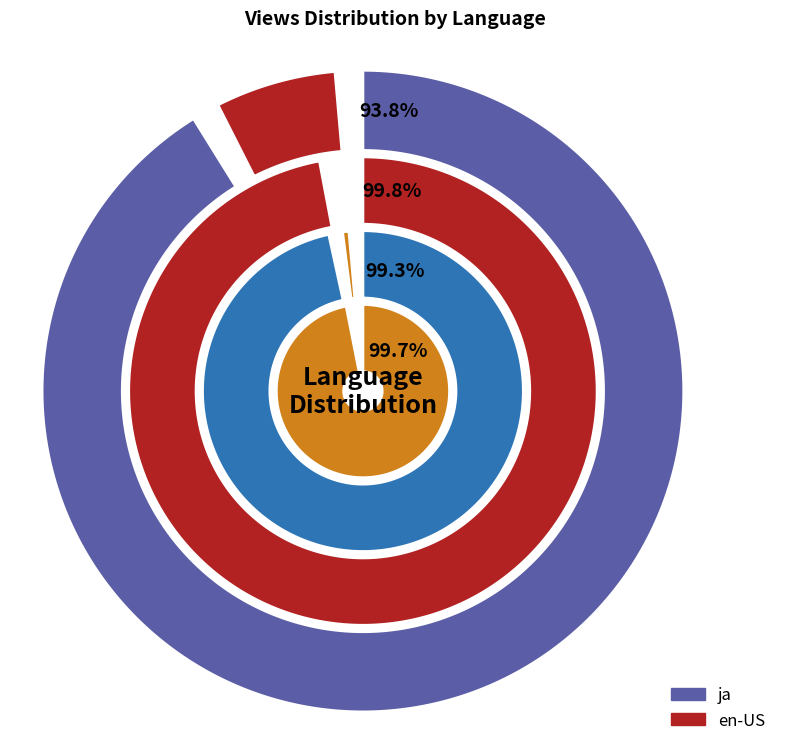

To the nearest percent, what is the difference between the ja and en-US slice percentages?

88%